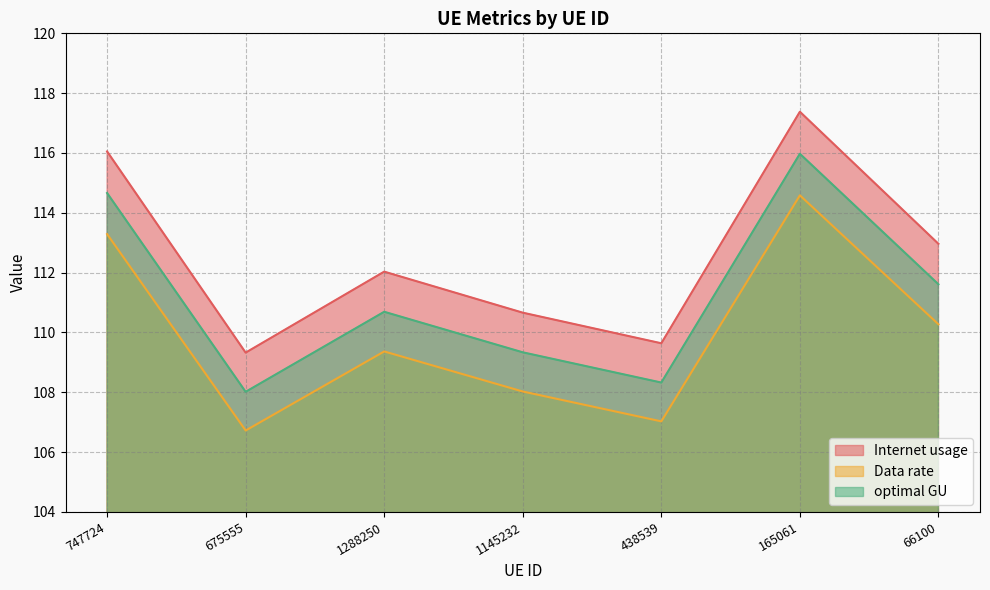

What are all the series names shown in the legend?

Internet usage, Data rate, optimal GU